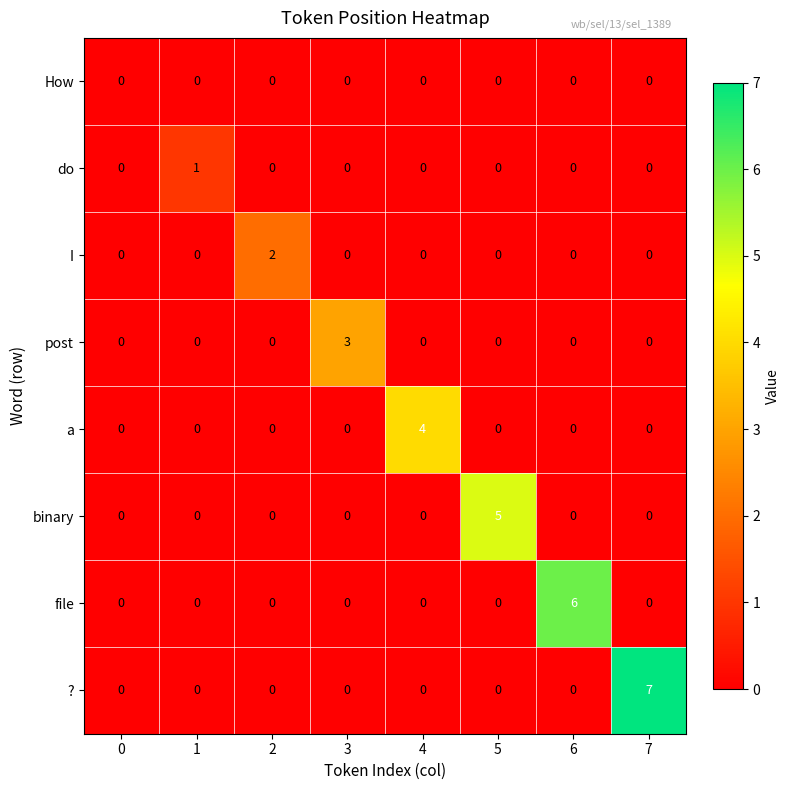

Rank the series by their maximum value, from highest to lowest.

?, file, binary, a, post, I, do, How